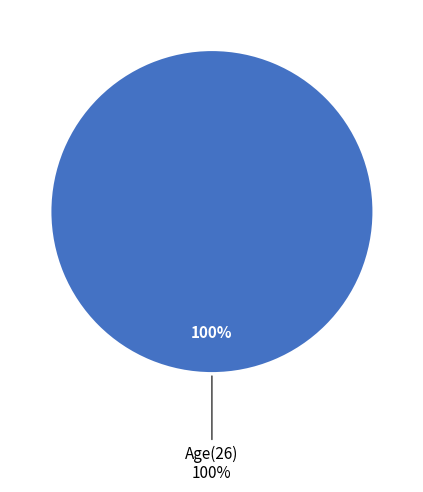

To the nearest percent, what percentage of the pie is Age?

100%